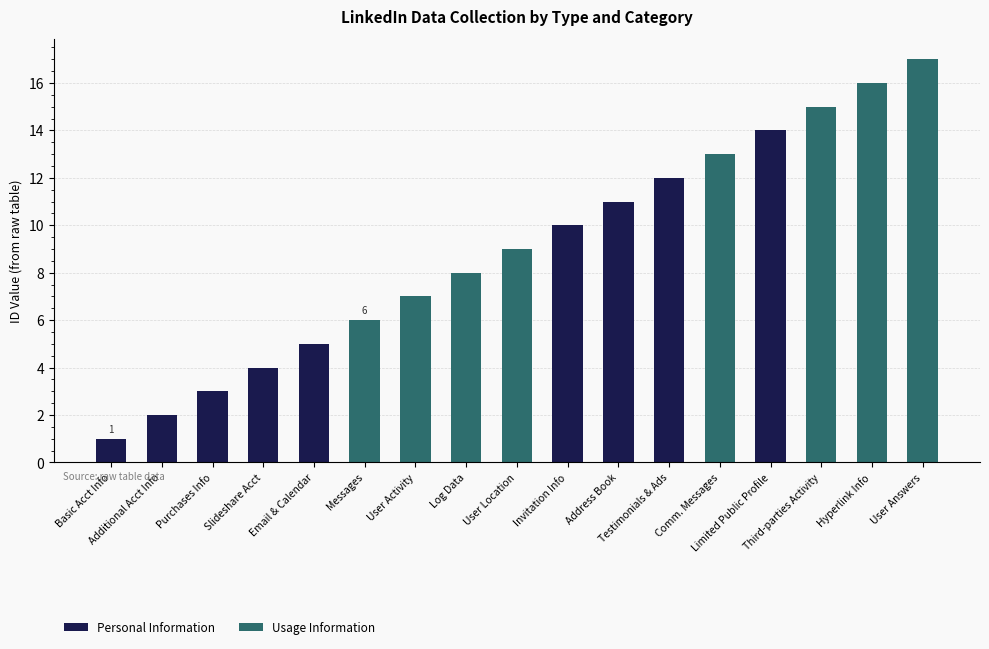

How many series are shown in this chart?

2